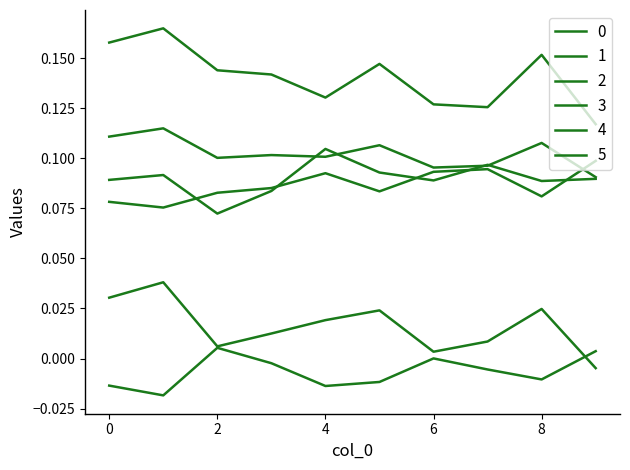

Does the chart display data point markers on the line(s)?

No